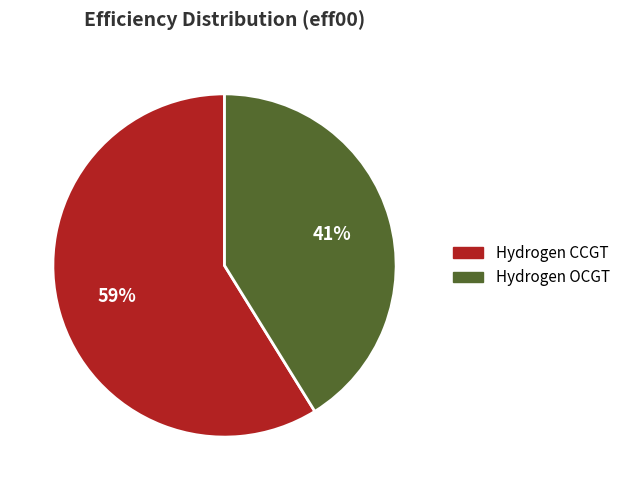

To the nearest percent, what is the average slice percentage?

50%